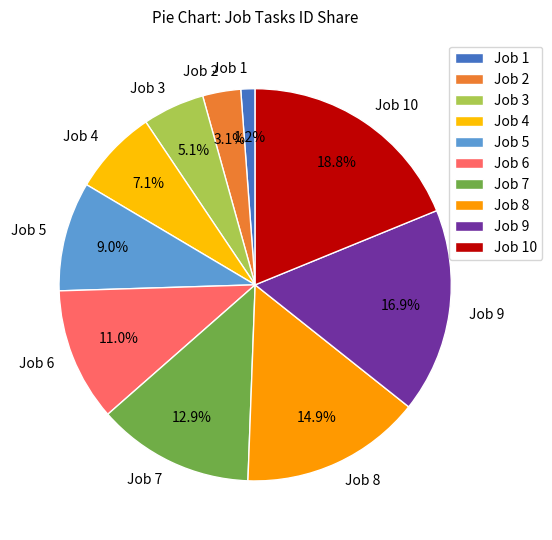

Is there any slice that represents more than half of the pie?

No